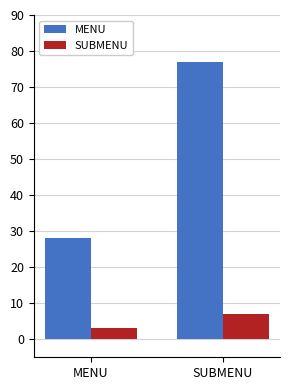

What are all the series names shown in the legend?

MENU, SUBMENU